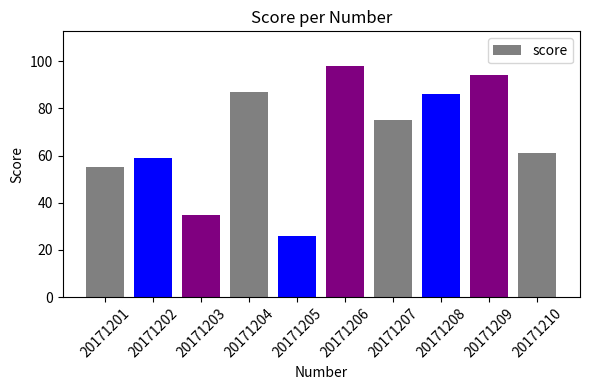

Reading left to right, extract all data points from this chart.

20171201=55	20171202=59	20171203=35	20171204=87	20171205=26	20171206=98	20171207=75	20171208=86	20171209=94	20171210=61